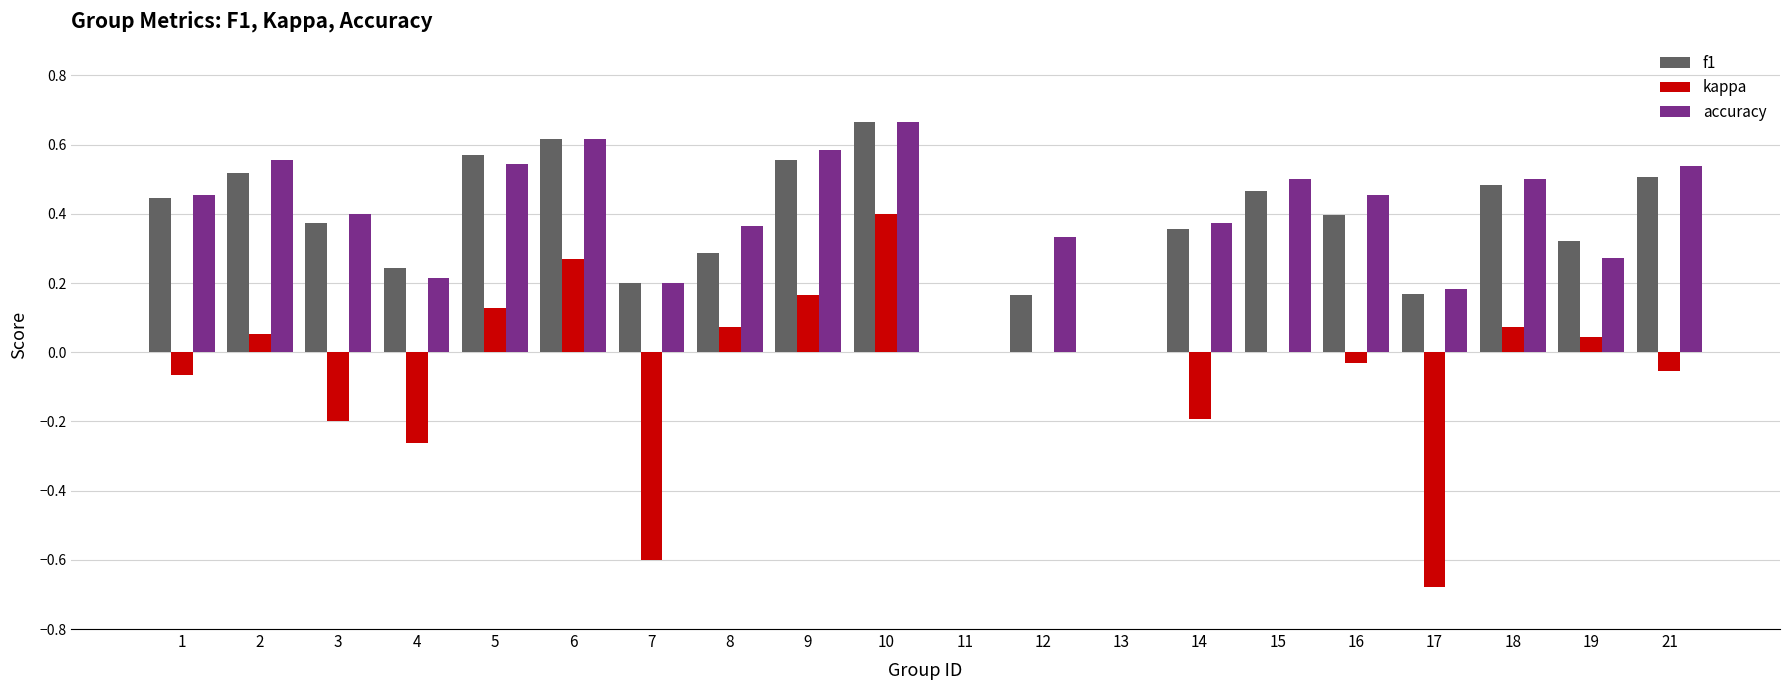

What is the sum of the f1 values at 9 and 18?

1.0